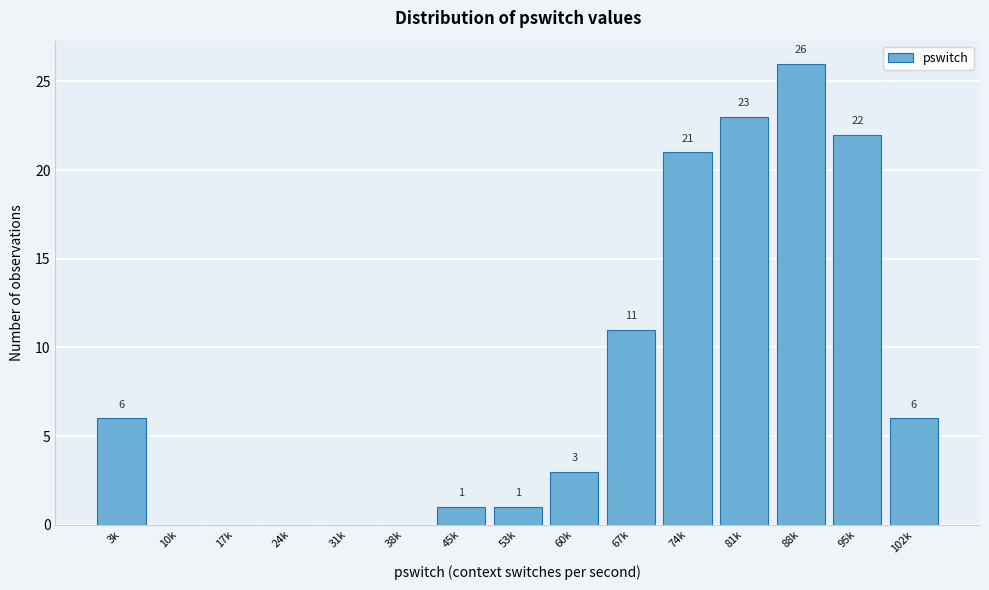

Reading right to left, what are all the values shown in this chart?

102k=6	95k=22	88k=26	81k=23	74k=21	67k=11	60k=3	53k=1	45k=1	38k=0	31k=0	24k=0	17k=0	10k=0	3k=6